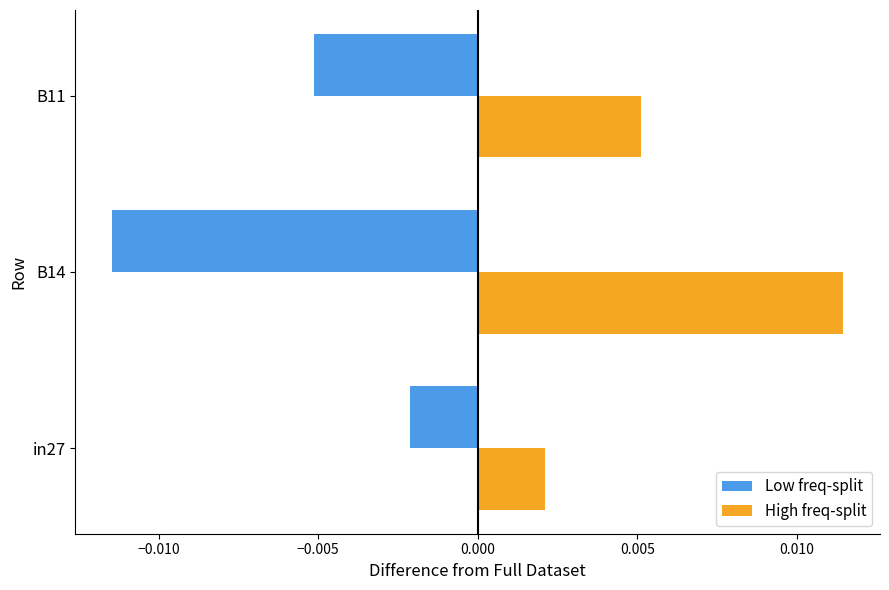

Where is Low freq-split nearest to the value 0?

in27